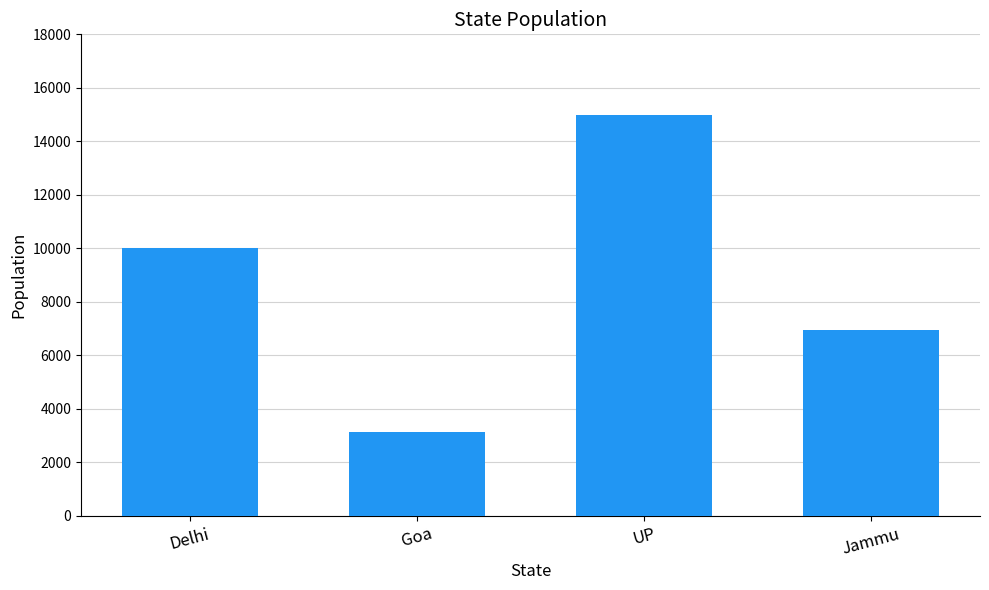

Which has a higher value, Jammu or UP?

UP